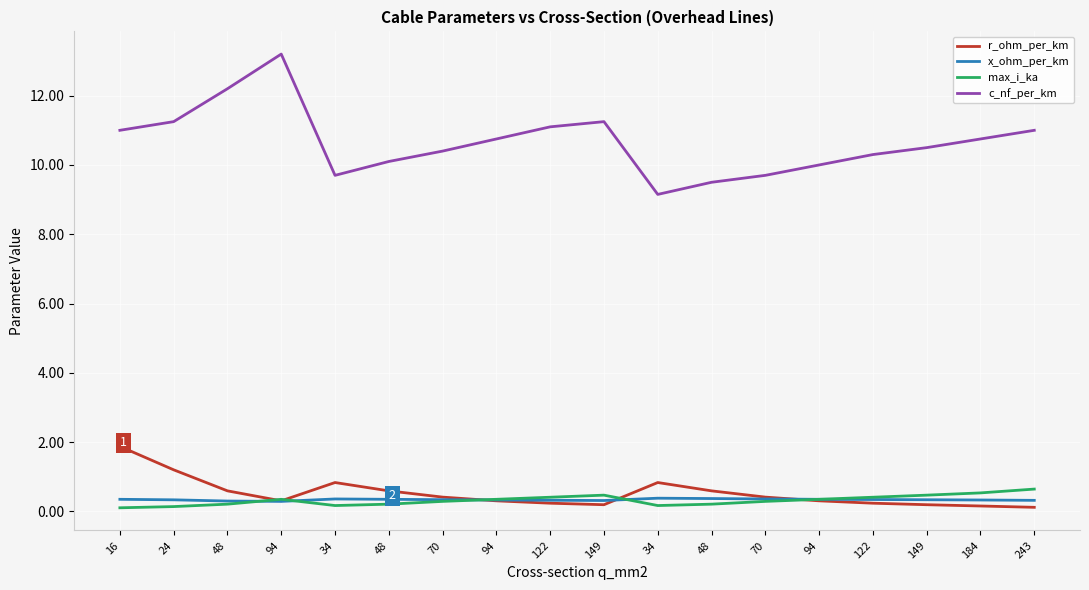

At how many categories does at least one series exceed 5?

18